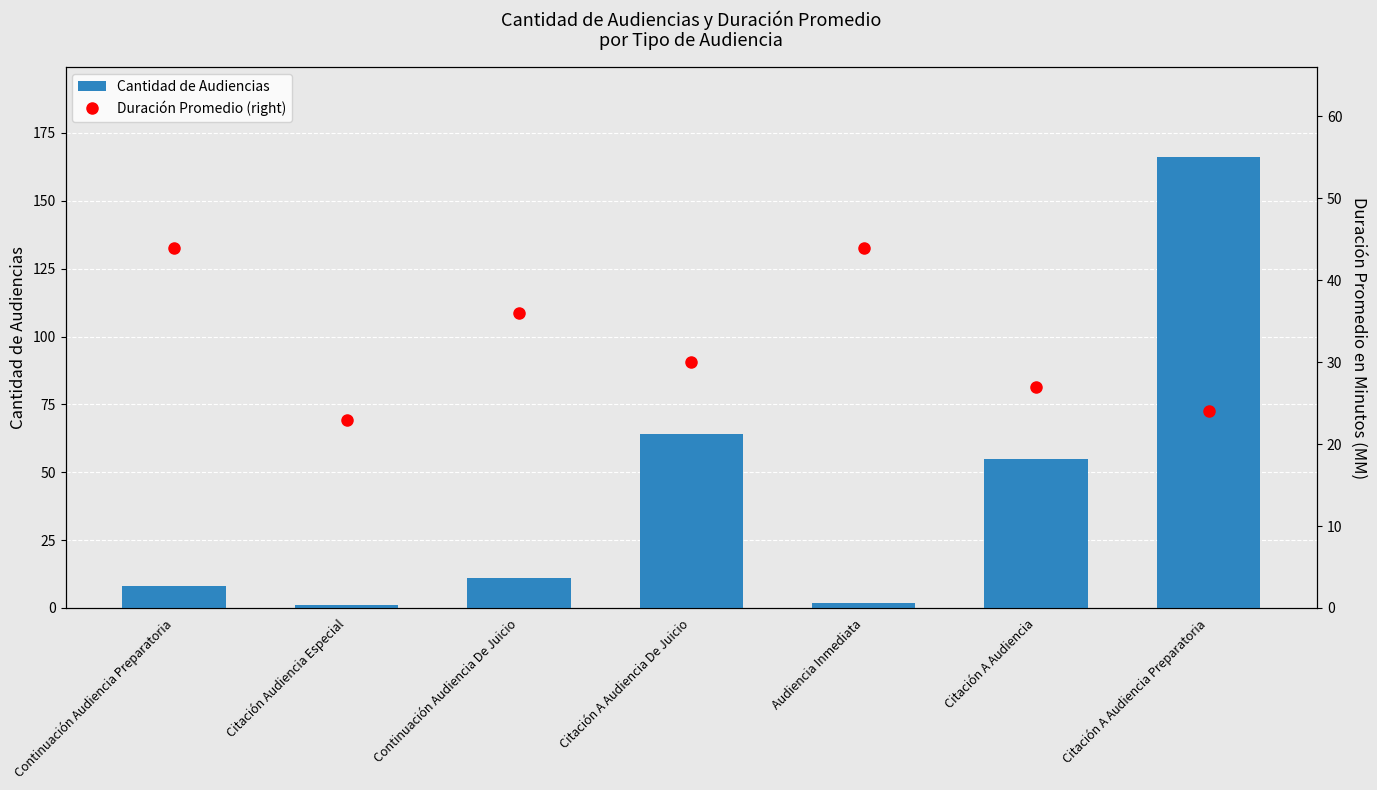

What is the value of the Duración Promedio (right) bar at the 5th from the left?

44